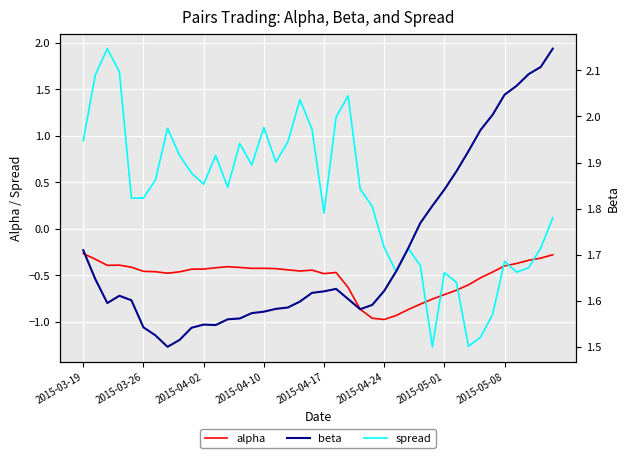

Is it true that spread equals 0.2 at 2015-04-17?

True